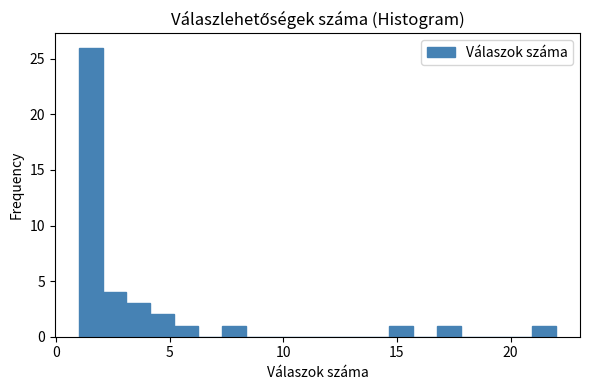

Around what value on the x-axis is the tallest bar? Give the approximate position of its centre, as read against the axis.

1.5